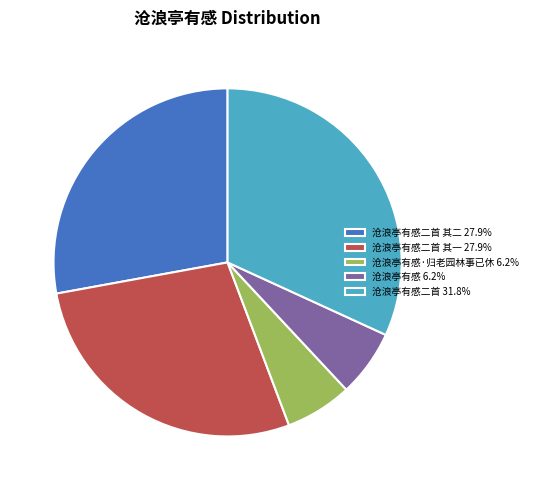

What is the ratio of the value at 沧浪亭有感二首 其一 27.9% to the value at 沧浪亭有感 6.2%?

4.5